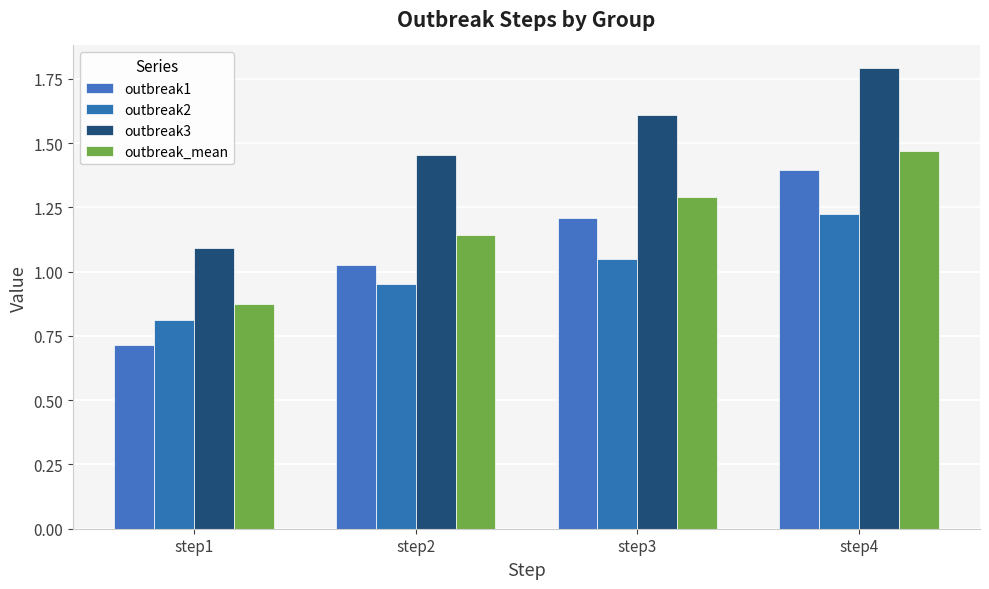

Is it true that outbreak1 equals 0.7 at step1?

True